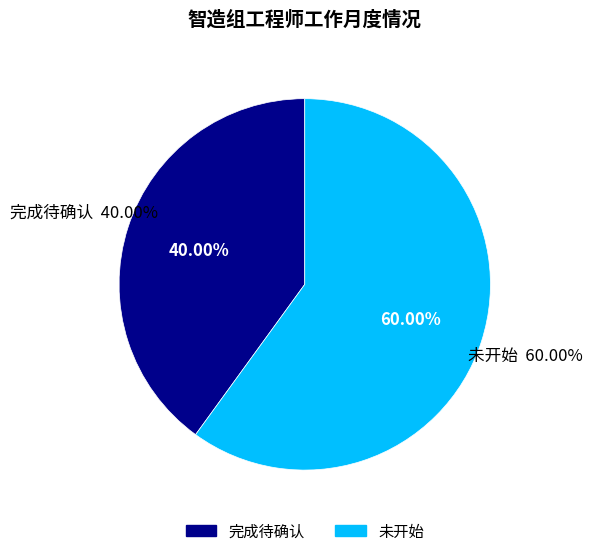

Which slice is the smallest?

完成待确认